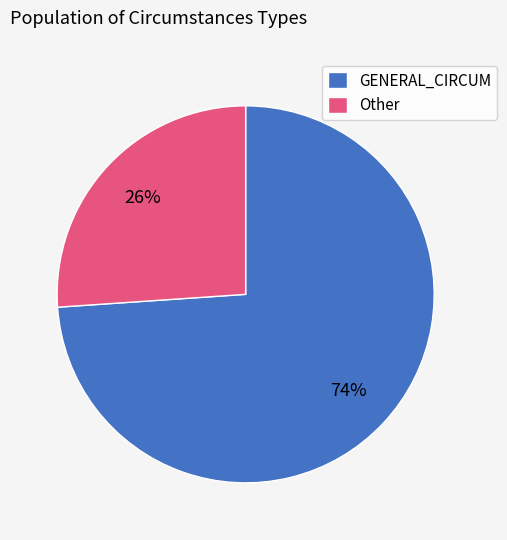

Is GENERAL_CIRCUM the majority of the pie?

Yes